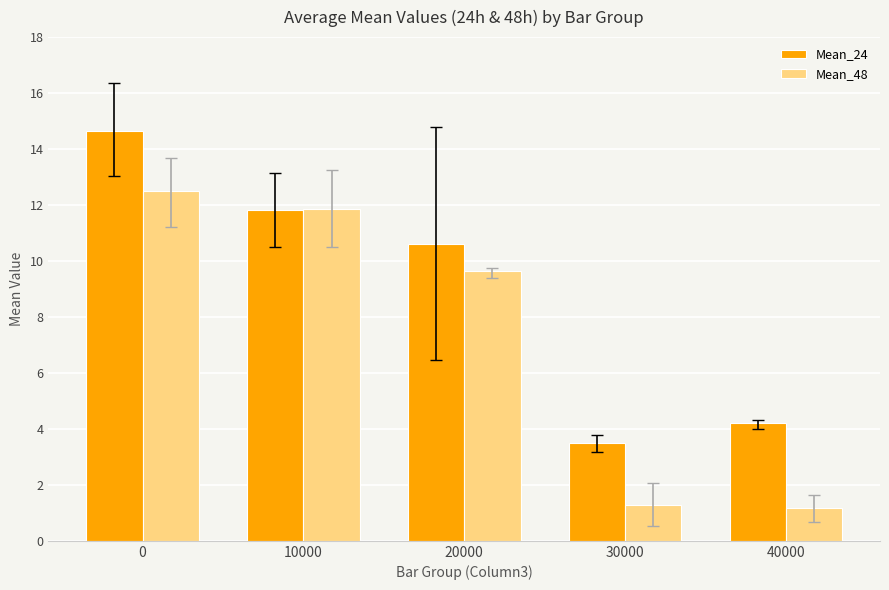

How many series are shown in this chart?

2